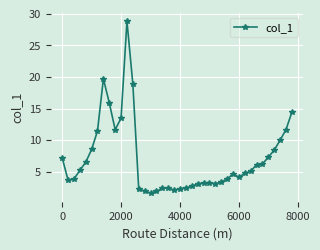

What is the value of the 13th point from the left?

18.9